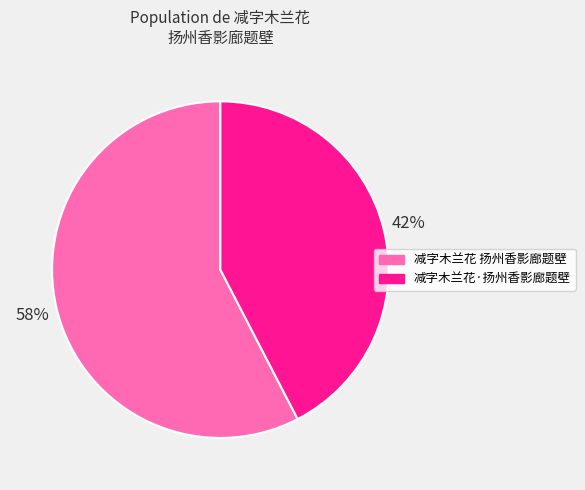

Rank the categories by value from lowest to highest.

减字木兰花·扬州香影廊题壁, 减字木兰花 扬州香影廊题壁